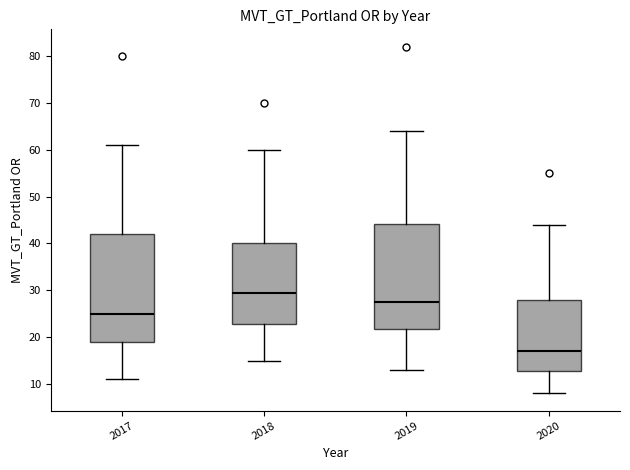

Where does the lower whisker of the box at x = 2018 end on the y-axis? The values are not printed on the chart, so give them approximately, as read against the axis.

15